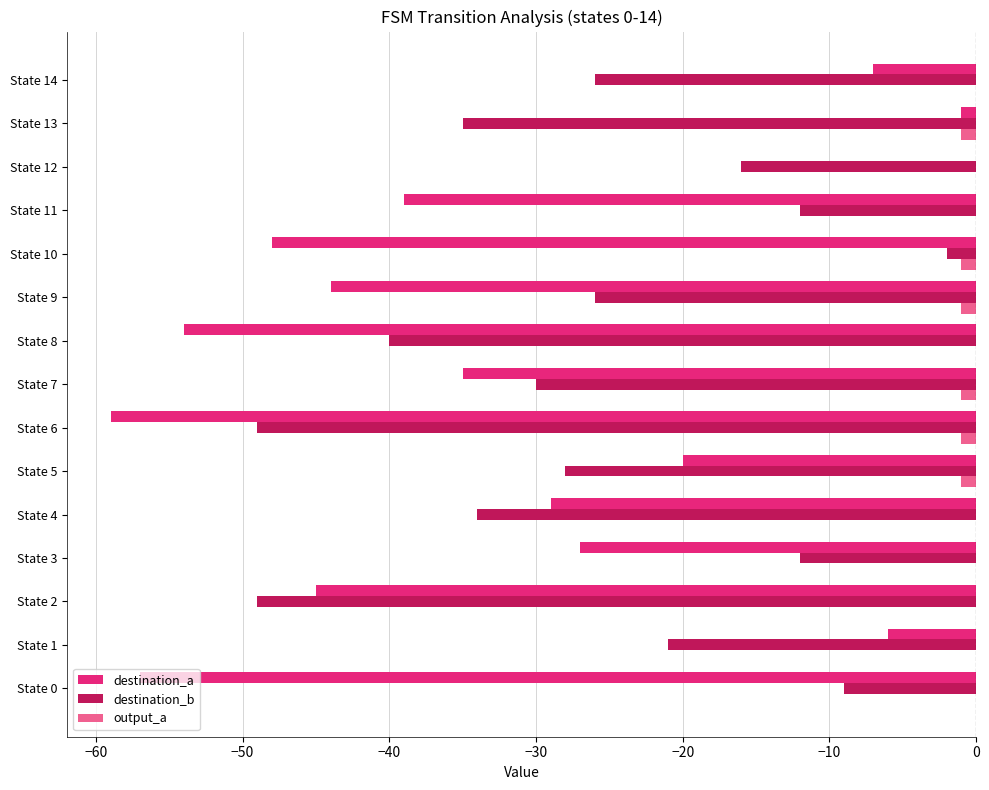

True or false: destination_b has a value of -21 at State 11.

False